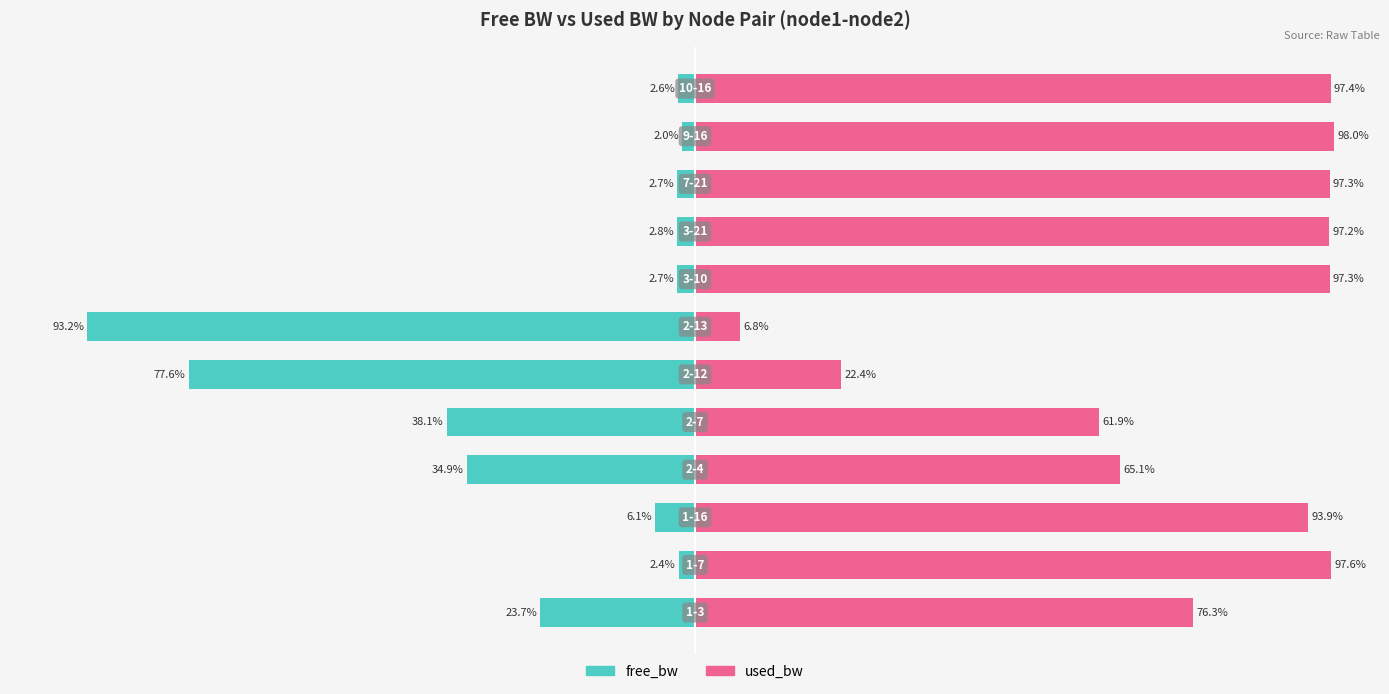

Is it true that free_bw equals -1.4 at 1?

False